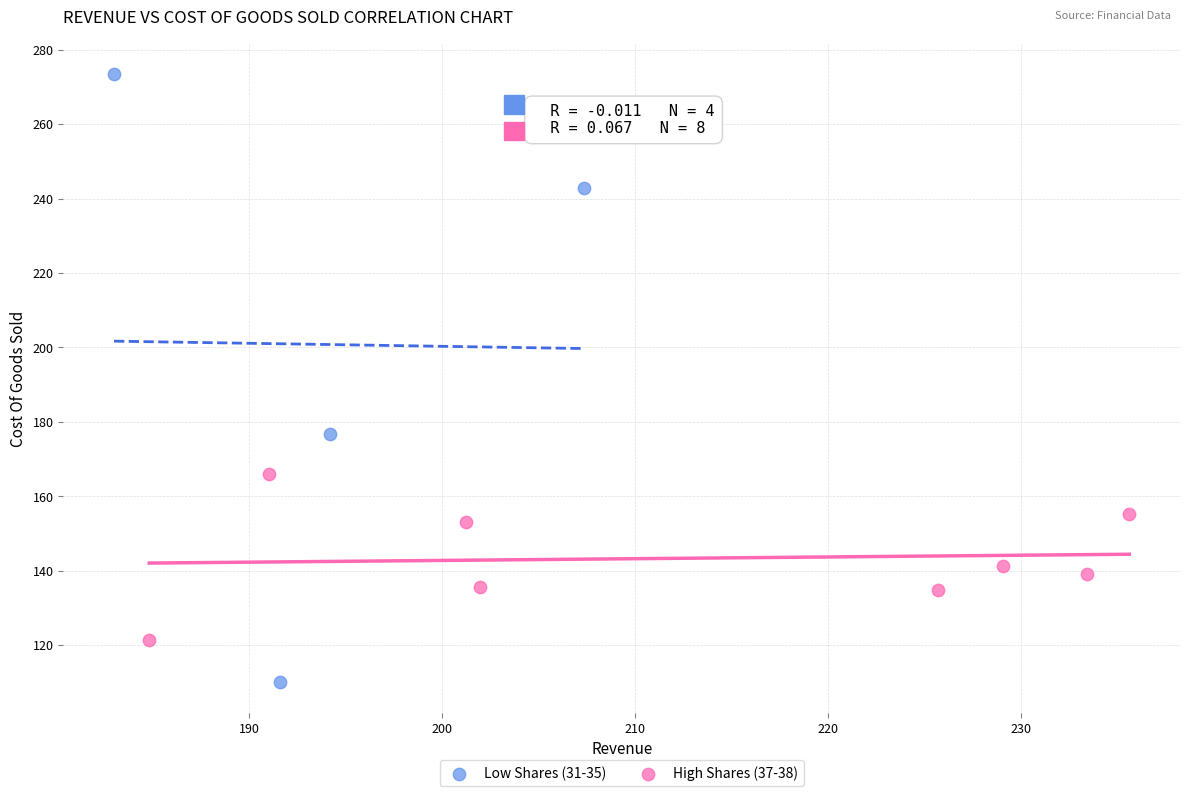

Which series has the widest spread of Y values?

Low Shares (31-35)